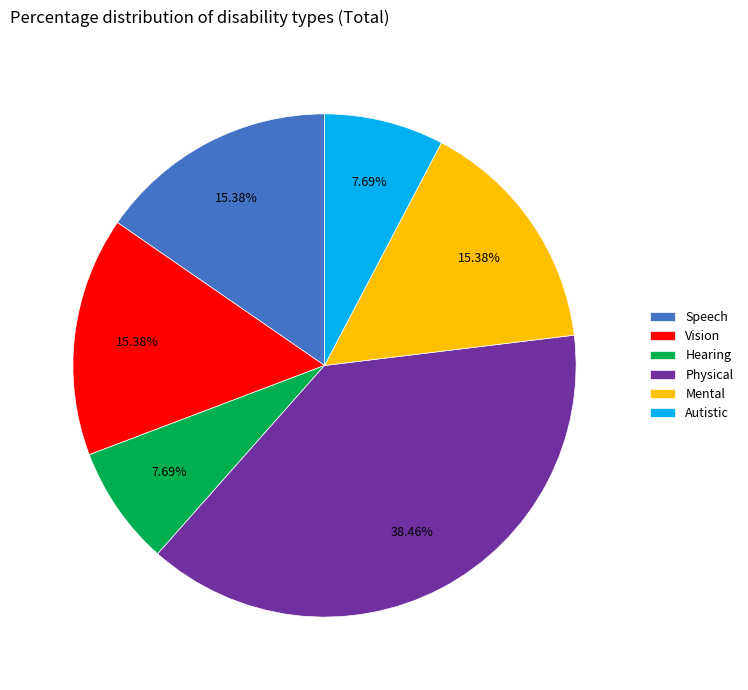

Is it true that Hearing is 1% of the pie?

False